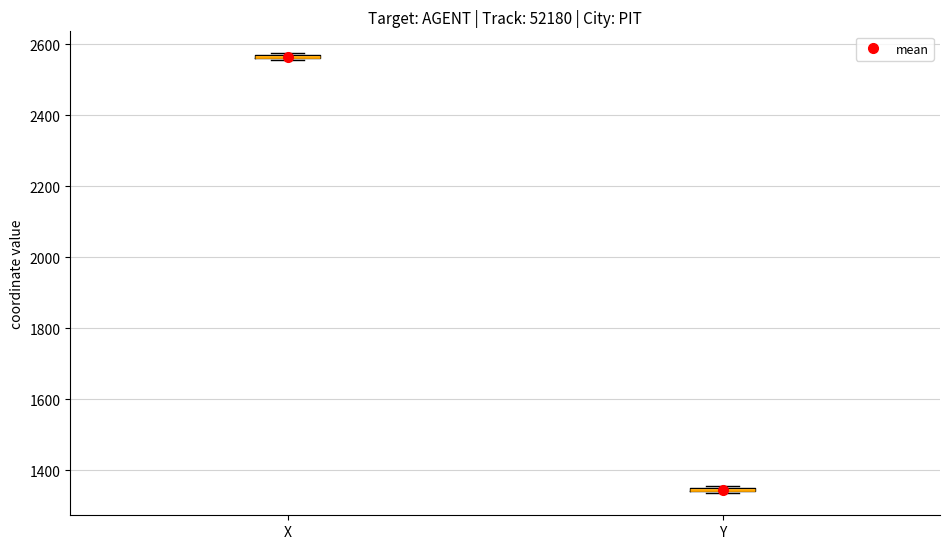

Where is the lower edge of the box for Y on the y-axis? The values are not printed on the chart, so give them approximately, as read against the axis.

1340